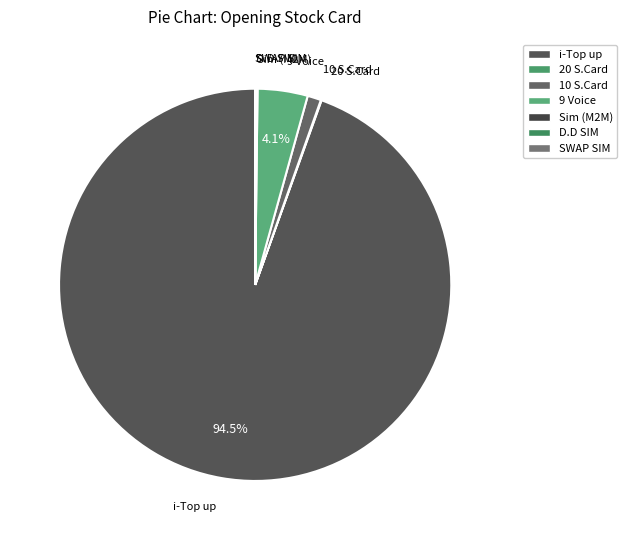

What percentage is NOT represented by 9 Voice?

95.9%